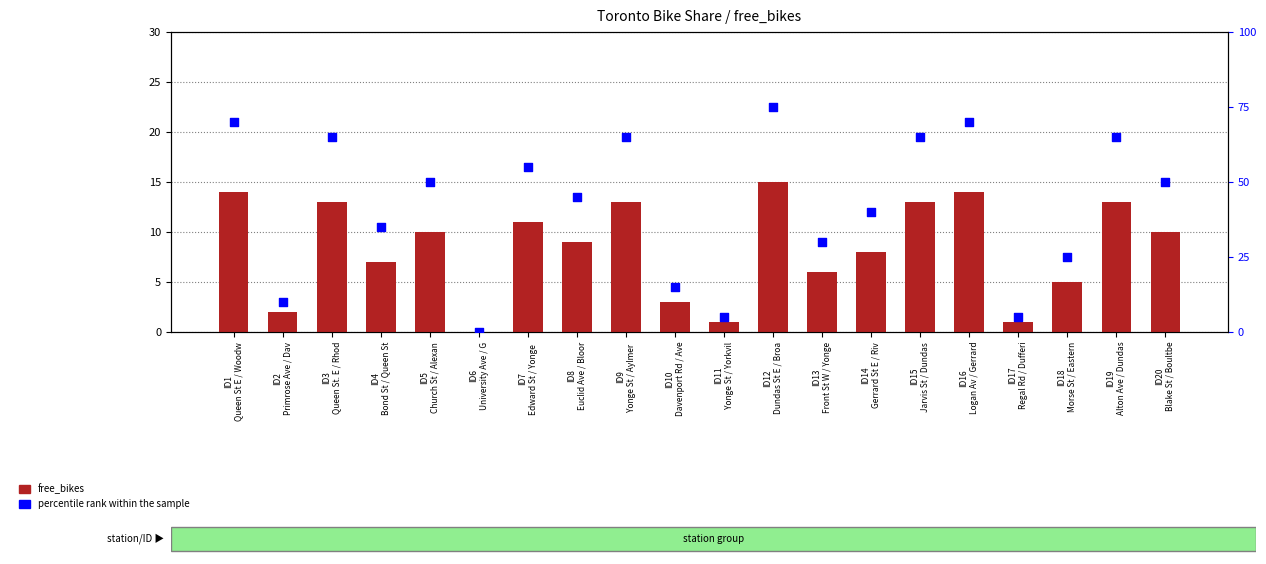

Which series has the widest spread of Y values?

percentile rank within the sample